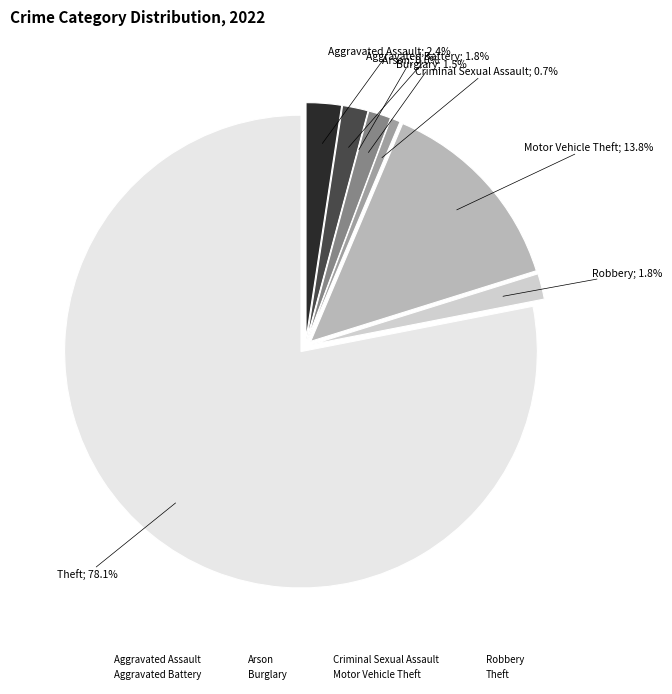

What is the largest slice in the pie chart?

Theft